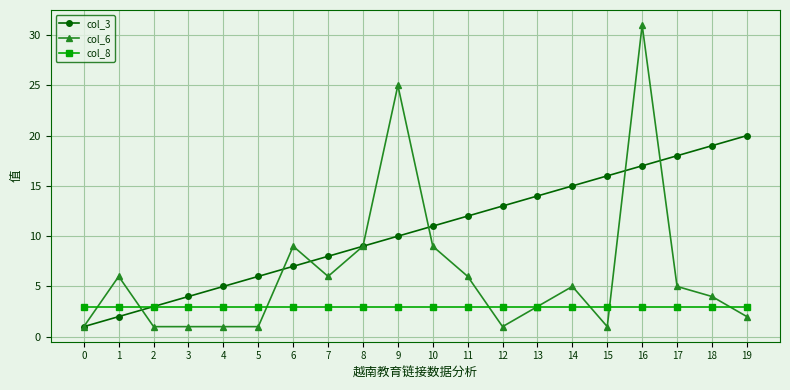

Between 5 and 8, which series saw the biggest shift?

col_6